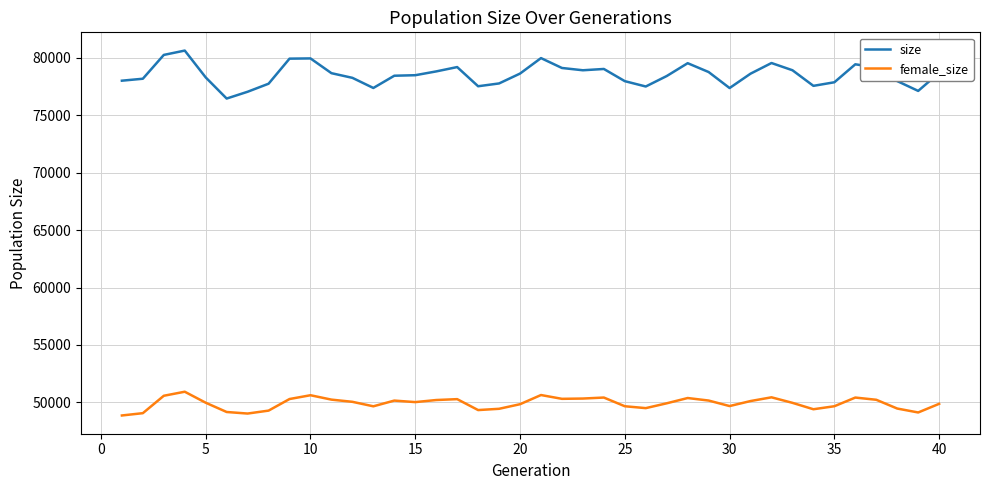

True or false: female_size and size intersect in this chart.

False